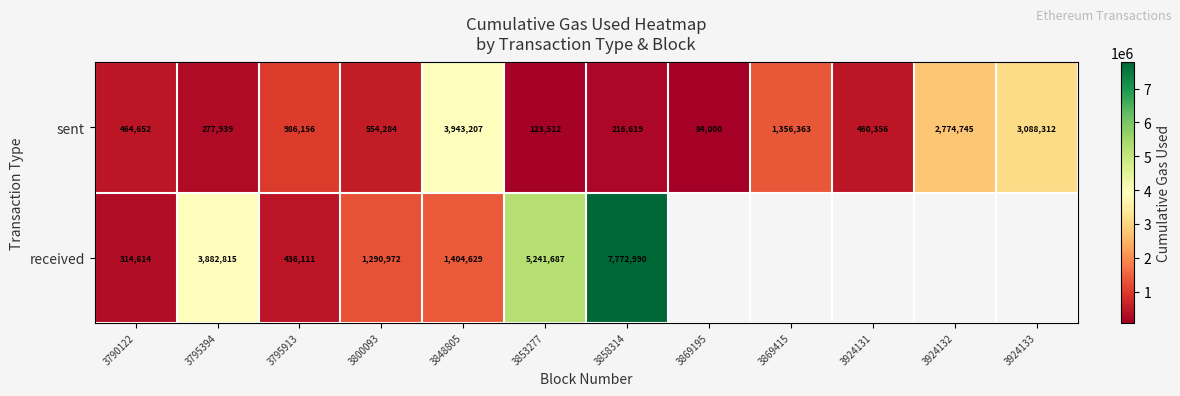

Between 3853277 and 3858314, which series saw the biggest shift?

received